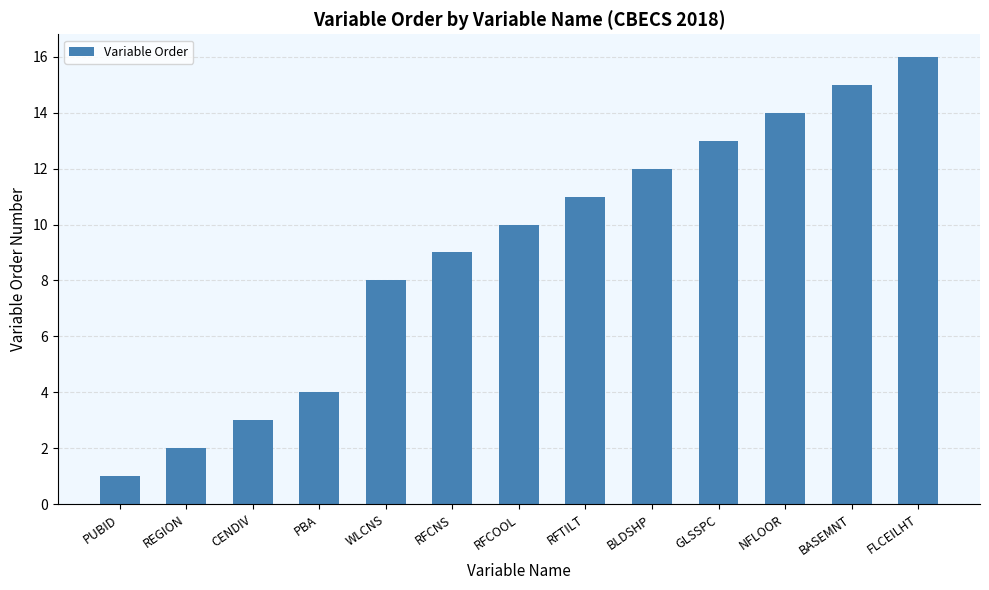

Between GLSSPC and BLDSHP, which is larger?

GLSSPC